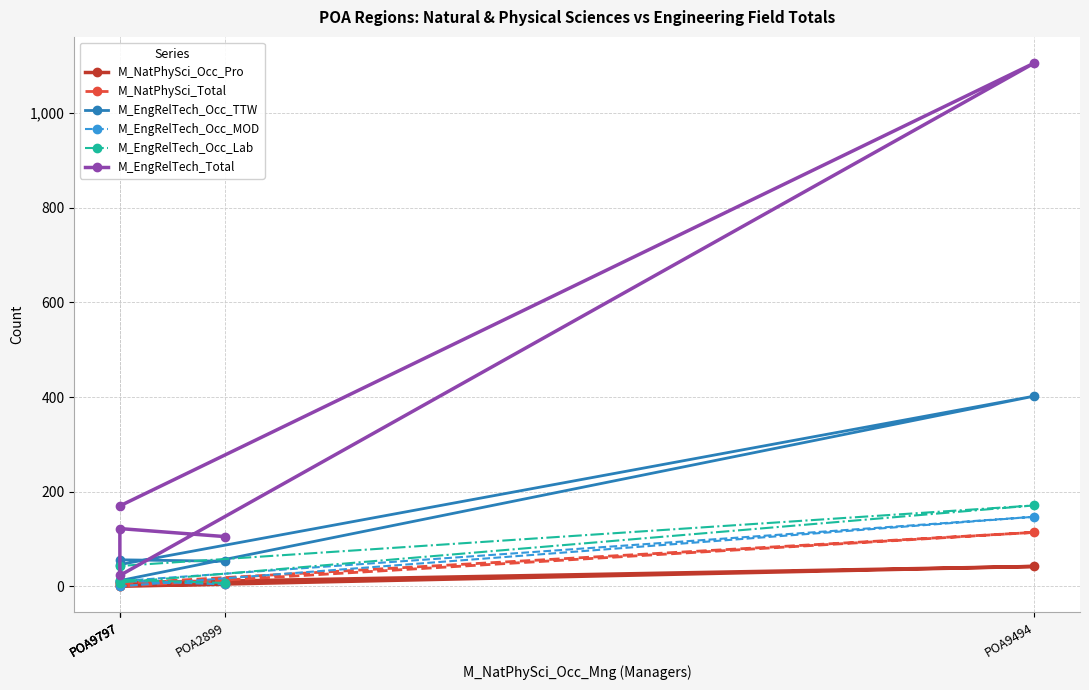

How many data points in M_EngRelTech_Occ_TTW are less than 53?

2